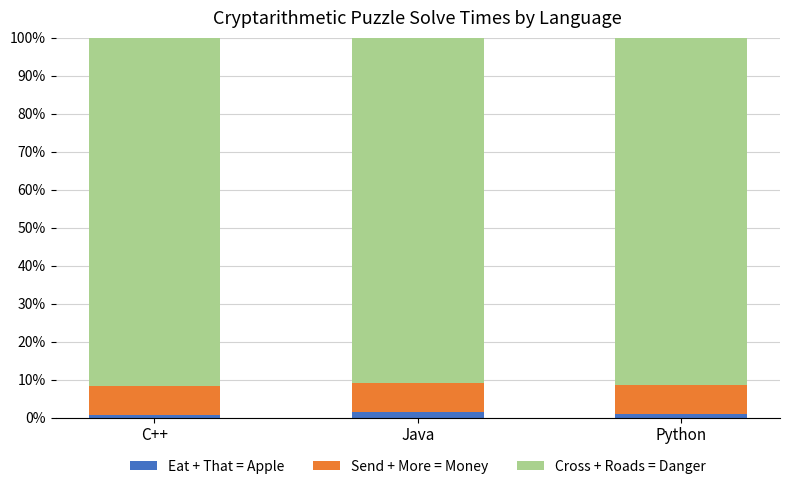

Is it true that Eat + That = Apple equals 0.4 at C++?

False